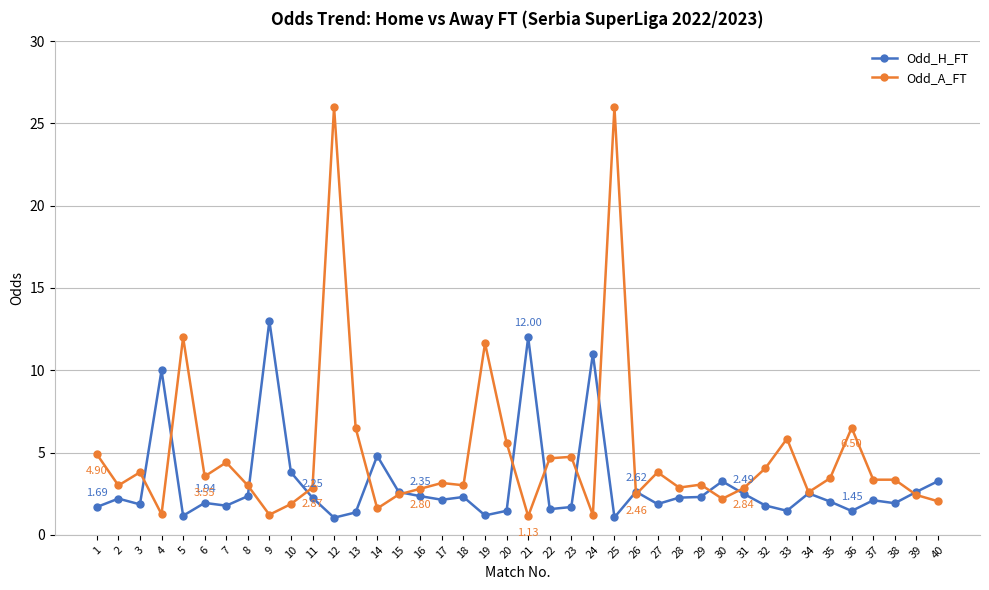

Which series changed the most between 27 and 39?

Odd_A_FT